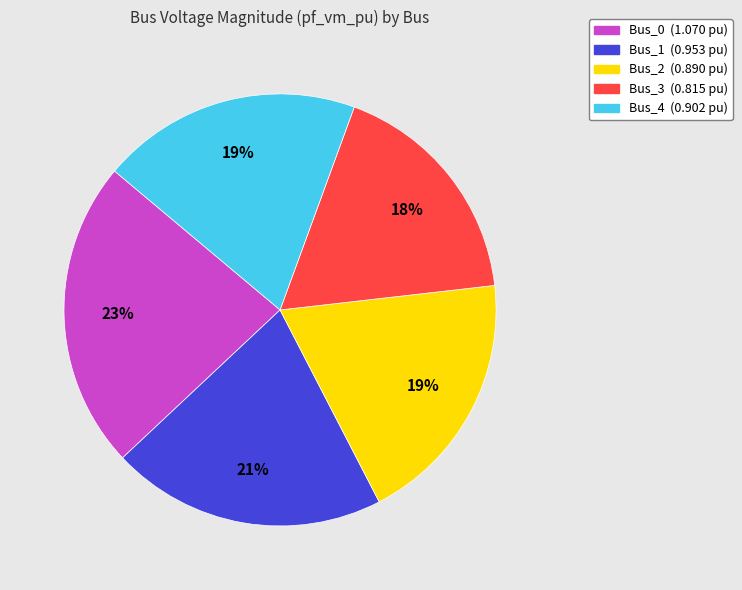

Count the number of slices in the pie.

5